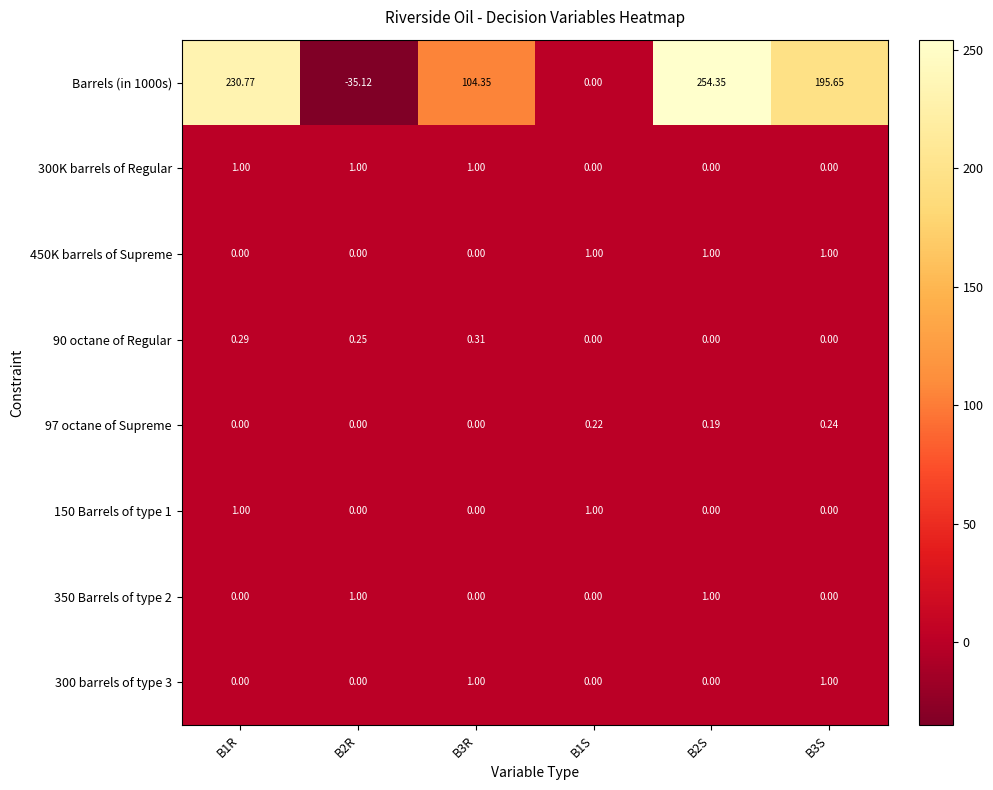

Which series has the largest total across all categories?

Barrels (in 1000s)